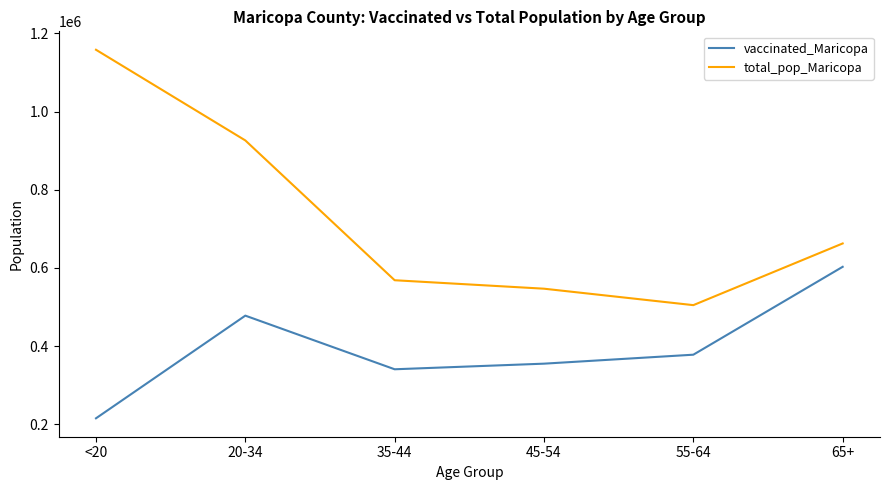

Reading left to right, list all the values displayed in this chart.

vaccinated_Maricopa: 215630	478158	341002	355341	378271	603019
total_pop_Maricopa: 1158094	926230	568691	547064	504994	662762